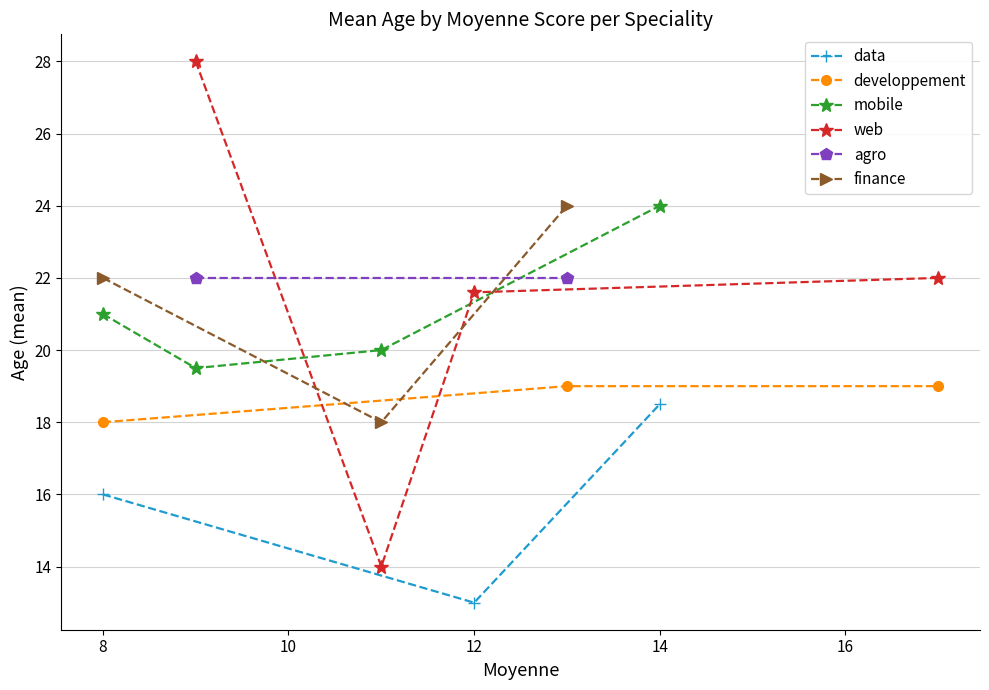

How many lines are shown in the chart?

6